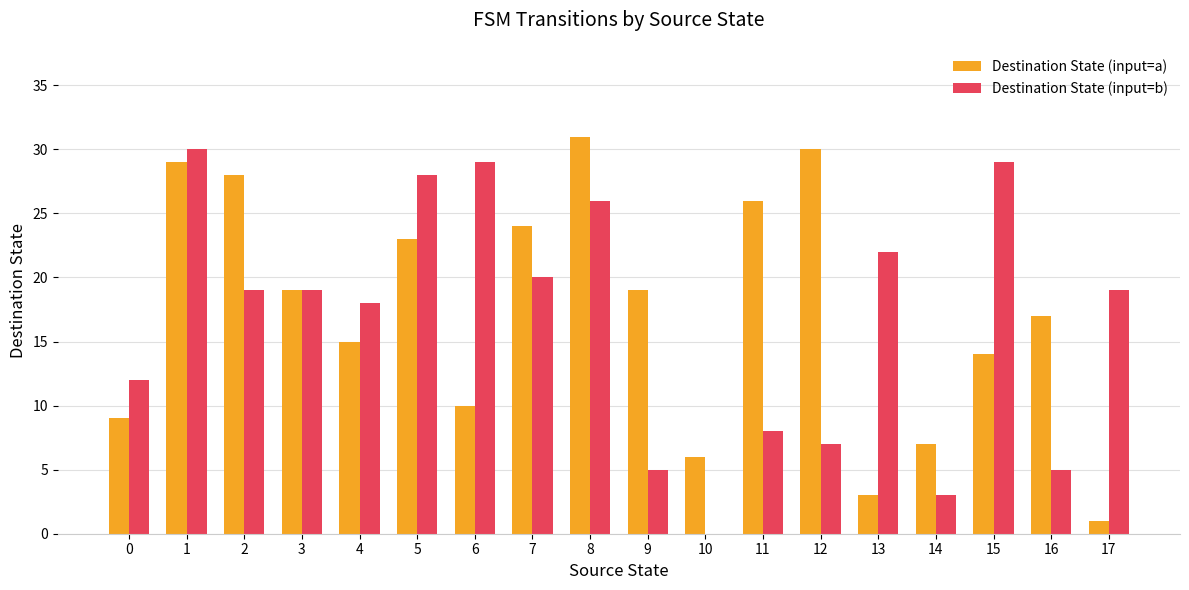

What is the sum of all Destination State (input=b) values?

299